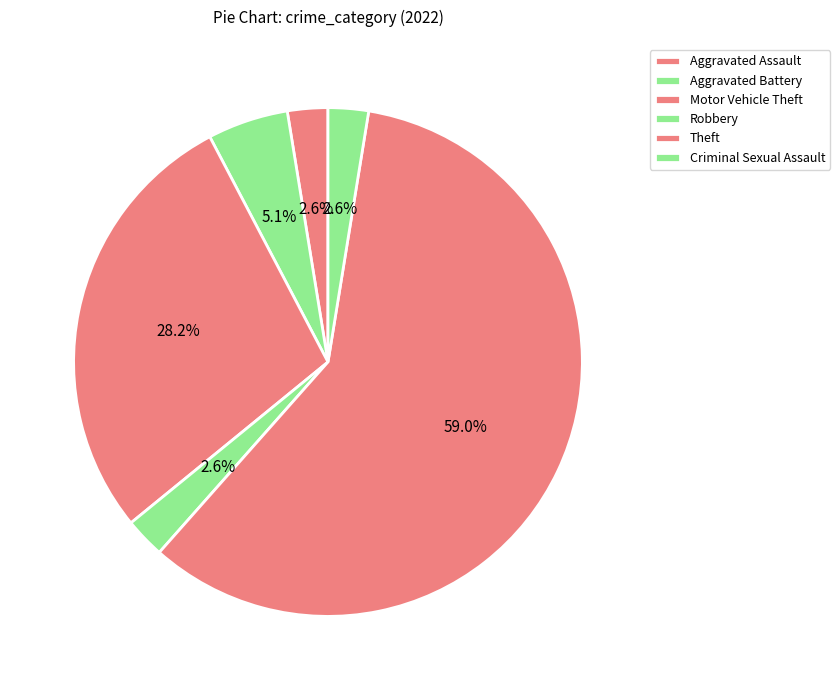

How many segments does this pie chart have?

6